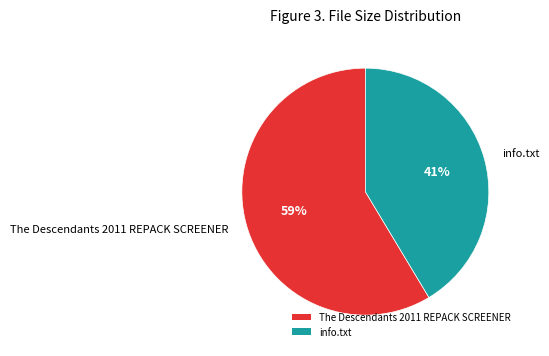

What is the ratio of the value at The Descendants 2011 REPACK SCREENER to the value at info.txt?

1.4